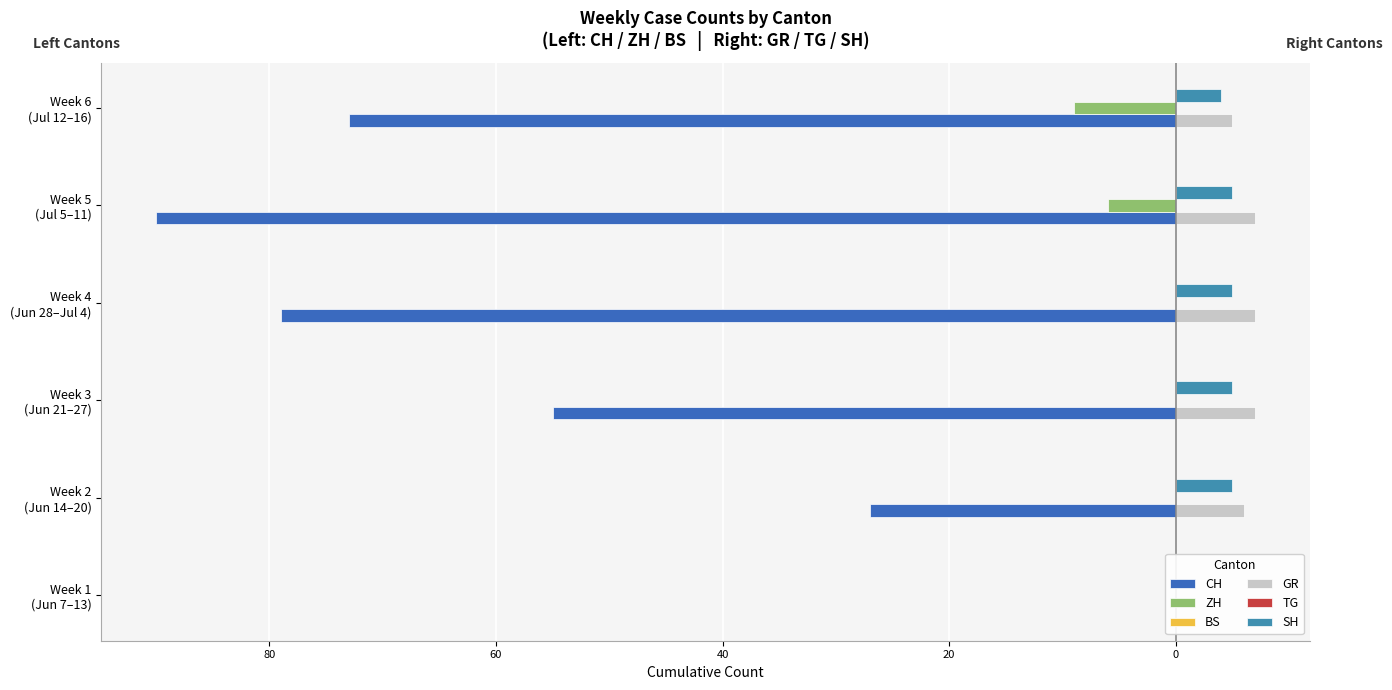

True or false: GR has a value of 10.3 at Week 2 (Jun 14–20).

False